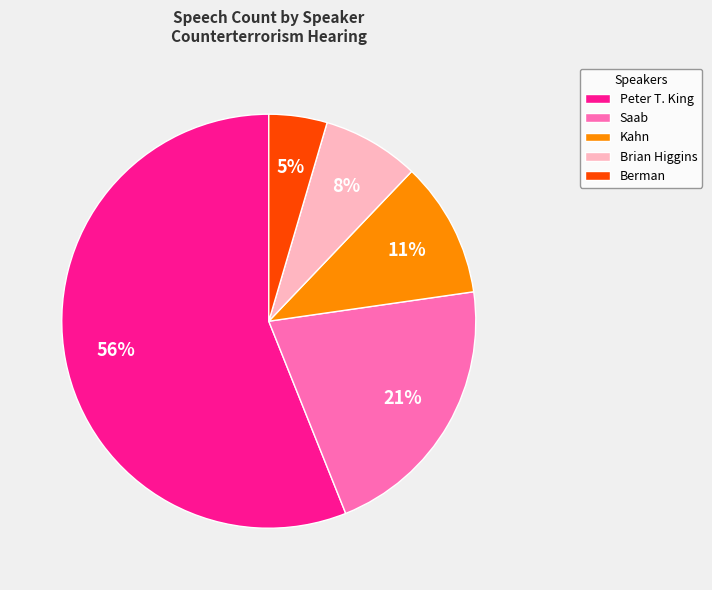

What is the largest slice in the pie chart?

Peter T. King